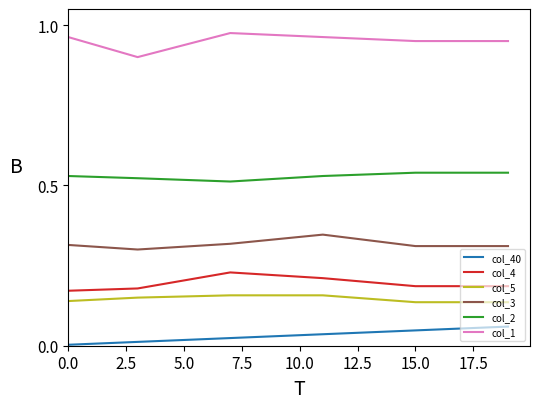

List the series in order of their peak value, highest first.

col_1, col_2, col_3, col_4, col_5, col_40